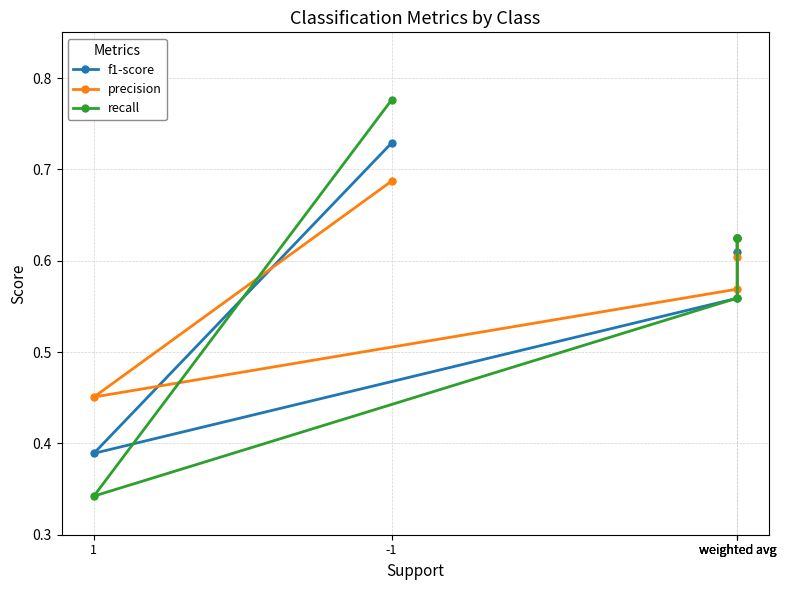

In f1-score, how many points are higher than both neighbors (excluding endpoints)?

1